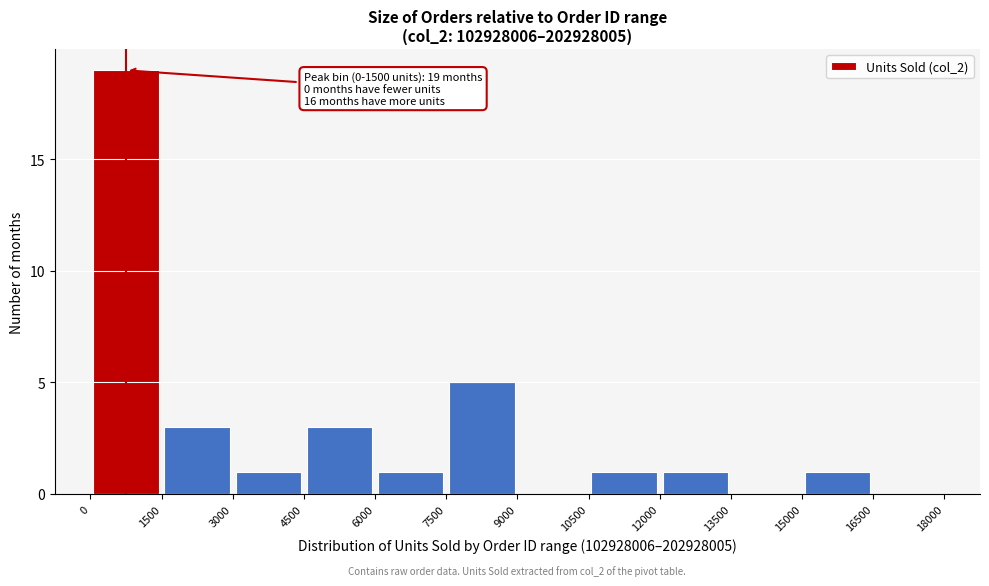

Which range on the x-axis has the tallest bar?

0 to 1500